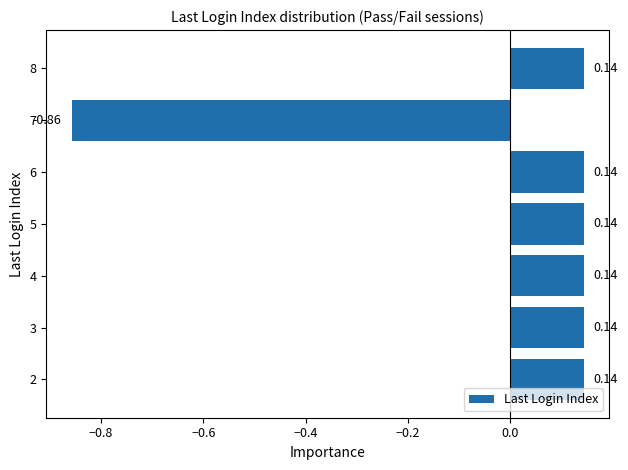

How many positive values are there?

6